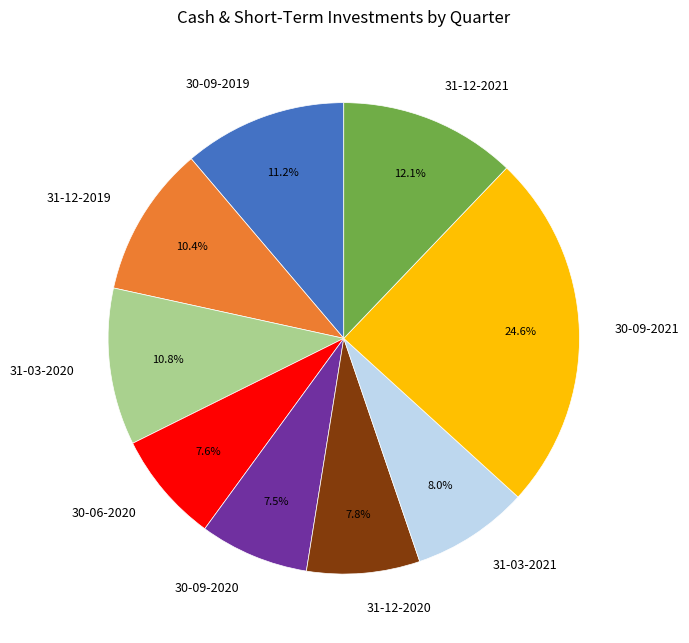

What is the ratio of the value at 31-03-2021 to the value at 30-09-2019?

0.7